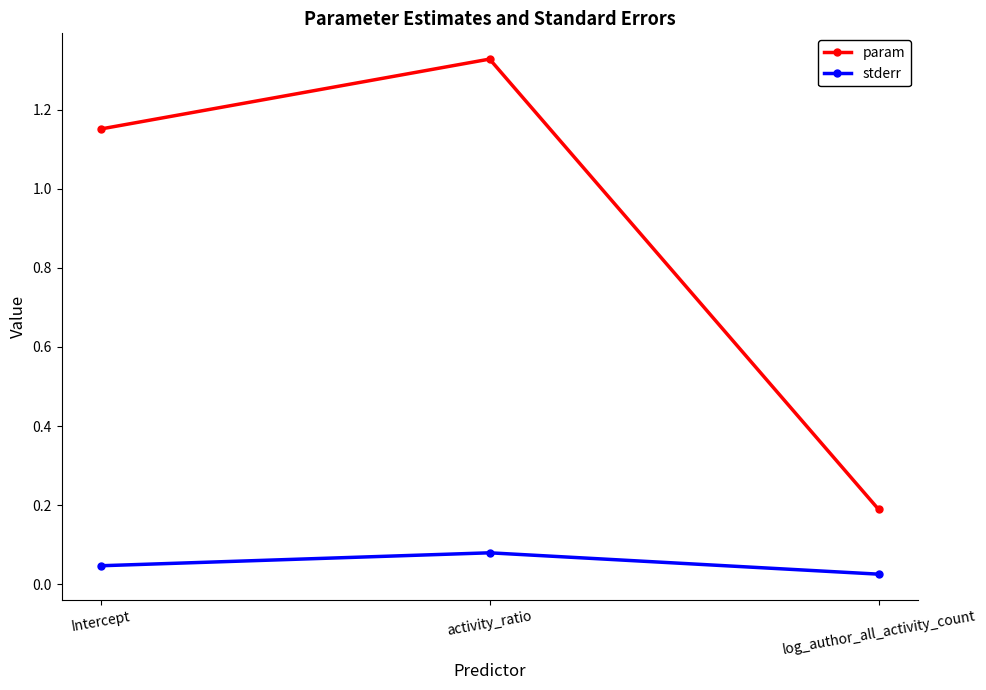

Which series has the widest spread of values?

param